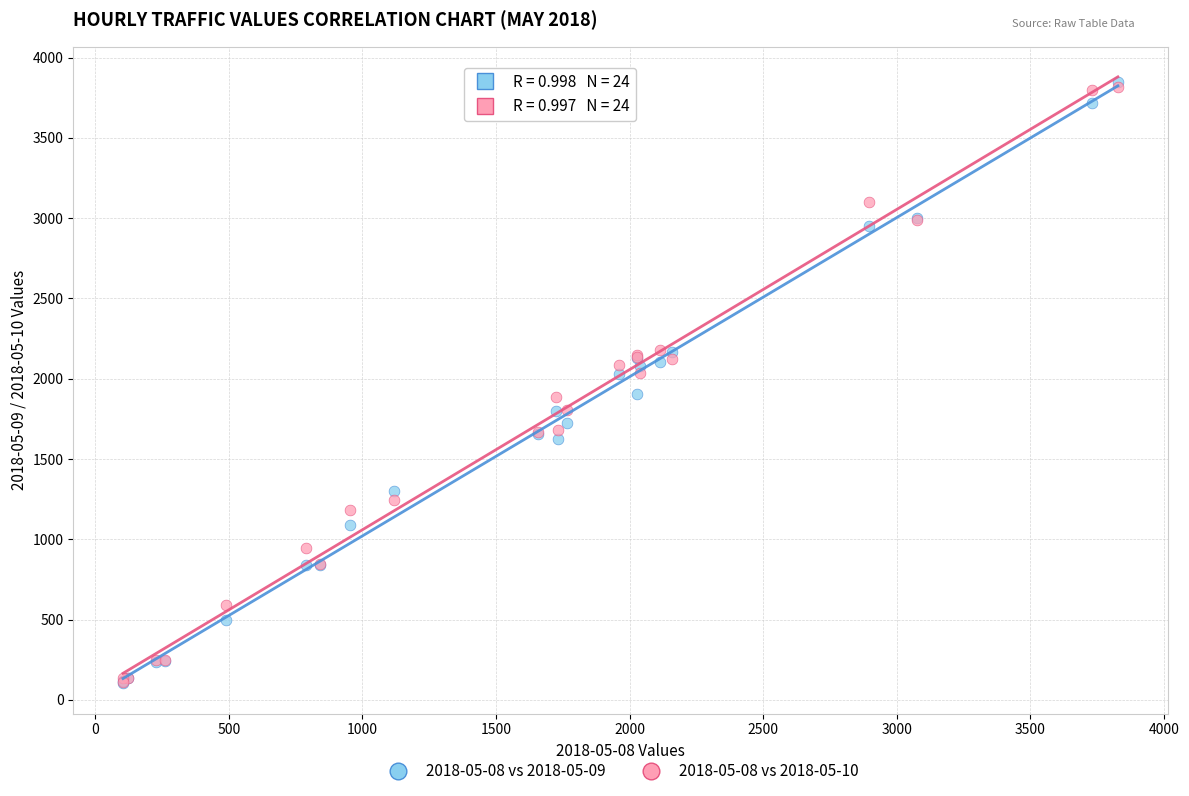

What are all the series names shown in the legend?

2018-05-08 vs 2018-05-09, 2018-05-08 vs 2018-05-10